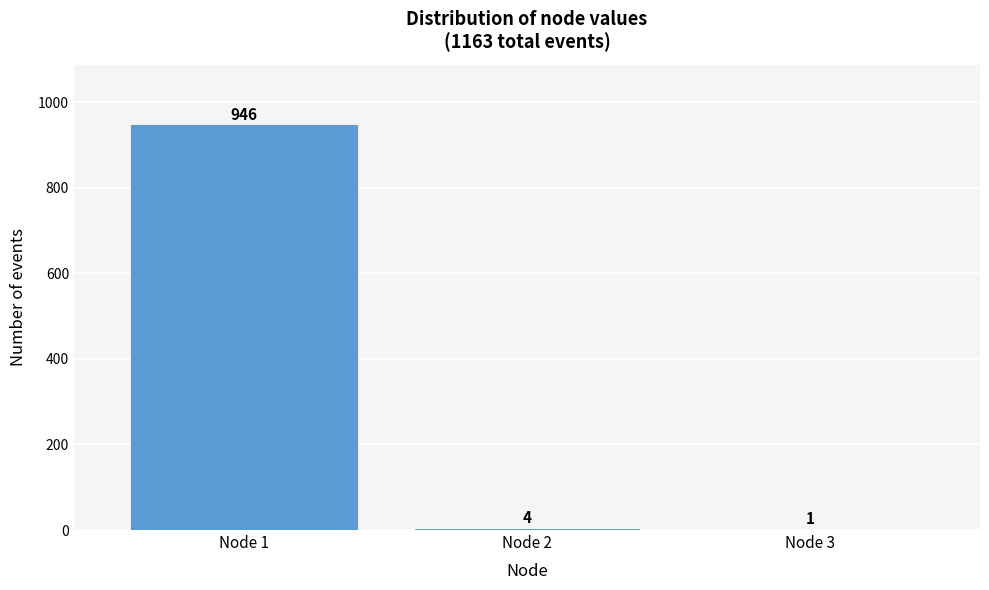

Reading right to left, extract all data points from this chart.

Node 3=1	Node 2=4	Node 1=946